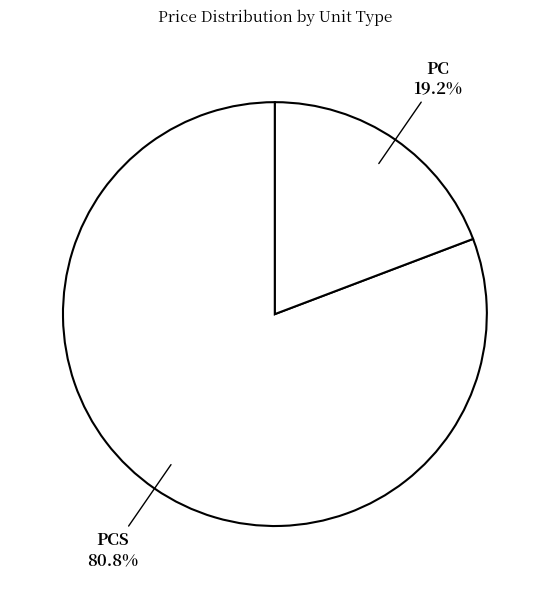

Rank the categories by value from highest to lowest.

PCS, PC